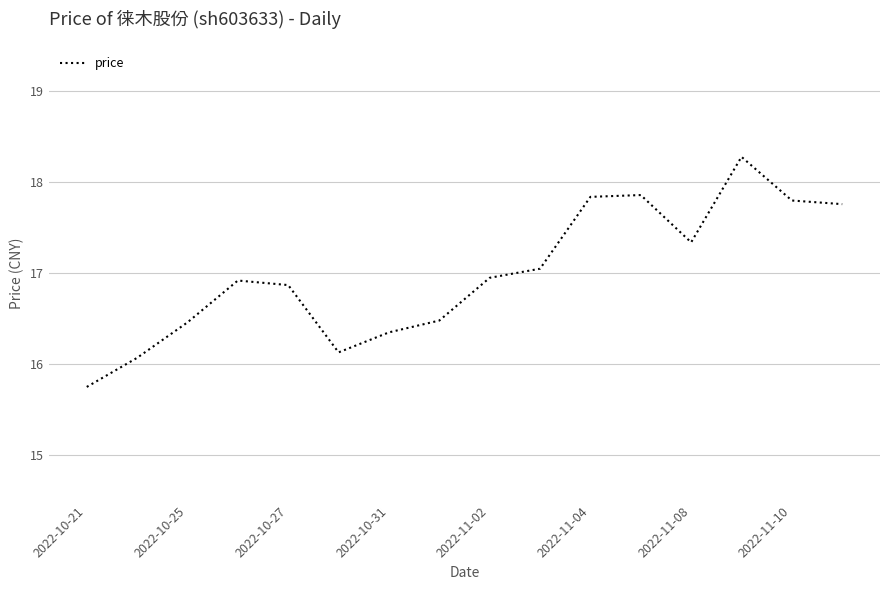

What is the maximum value shown in the chart?

18.3